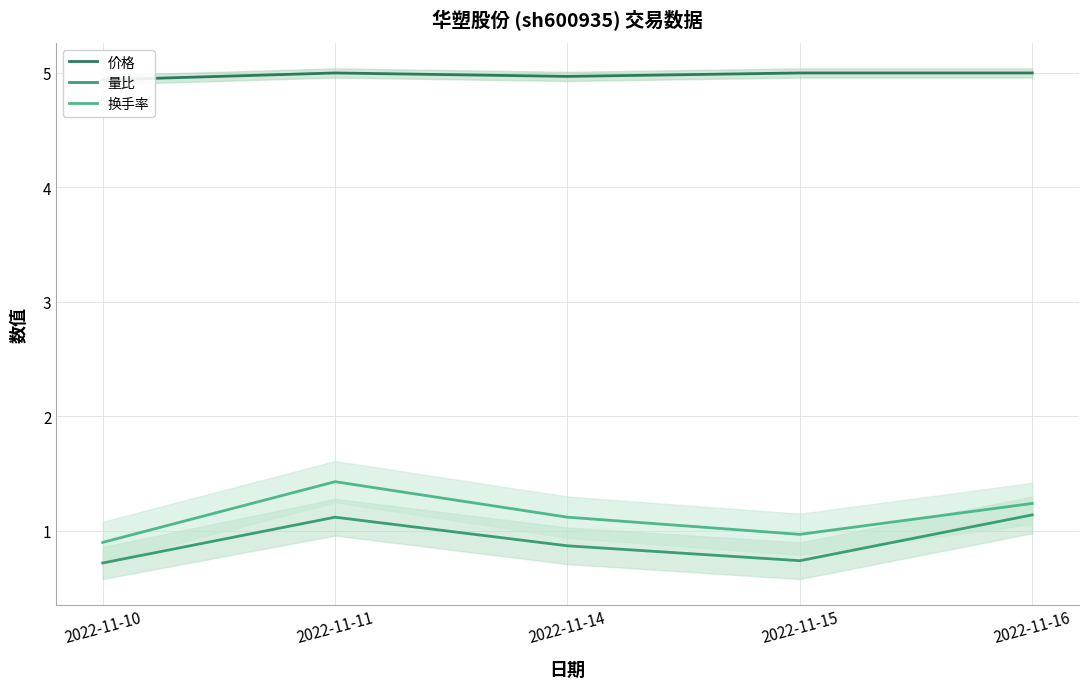

What is the spread (max minus min) of values at 2022-11-11?

3.9